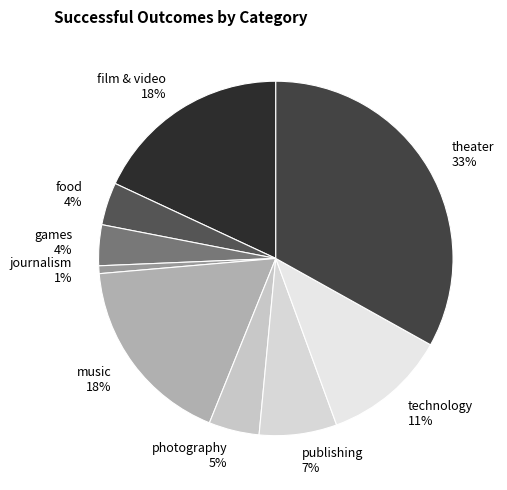

To the nearest percent, what is the average slice percentage?

11%